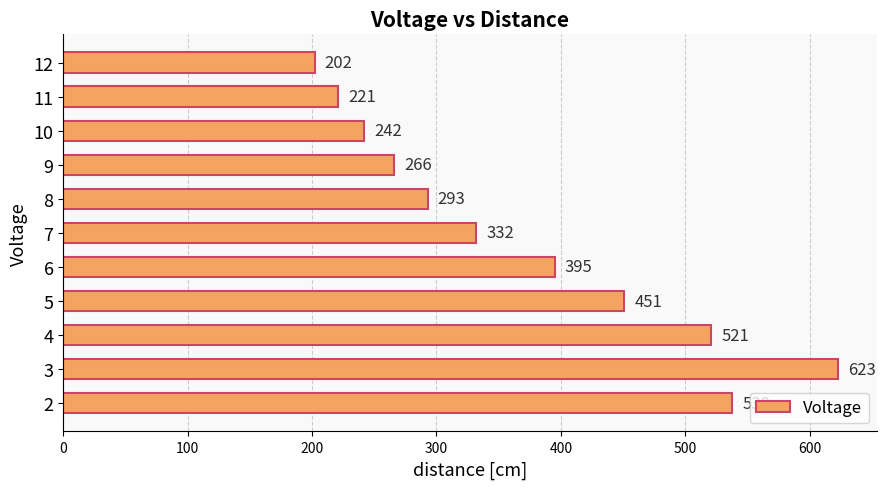

Approximately how many times larger is the value at 2 compared to 12?

2.7